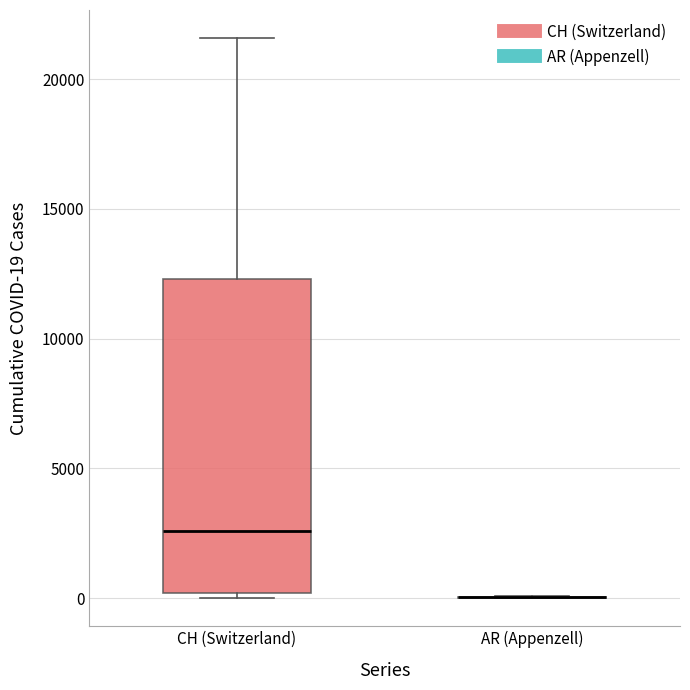

Reading left to right, read every box against the y-axis: the position of its median line, the range the box covers, and the ends of its whiskers. The values are not printed on the chart, so give them approximately, as read against the axis.

CH (Switzerland): median 2500, box 0 to 12500, whiskers 0 (just below the box's lower edge) to 21500
AR (Appenzell): box collapsed to a line at 0, whiskers 0 to 0